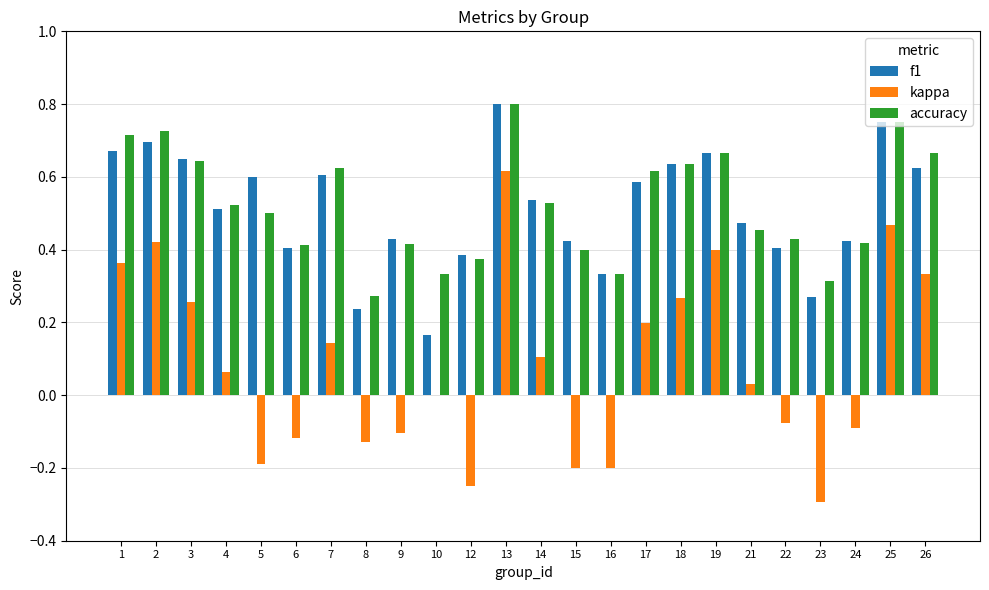

Which category has the highest value across all series?

13